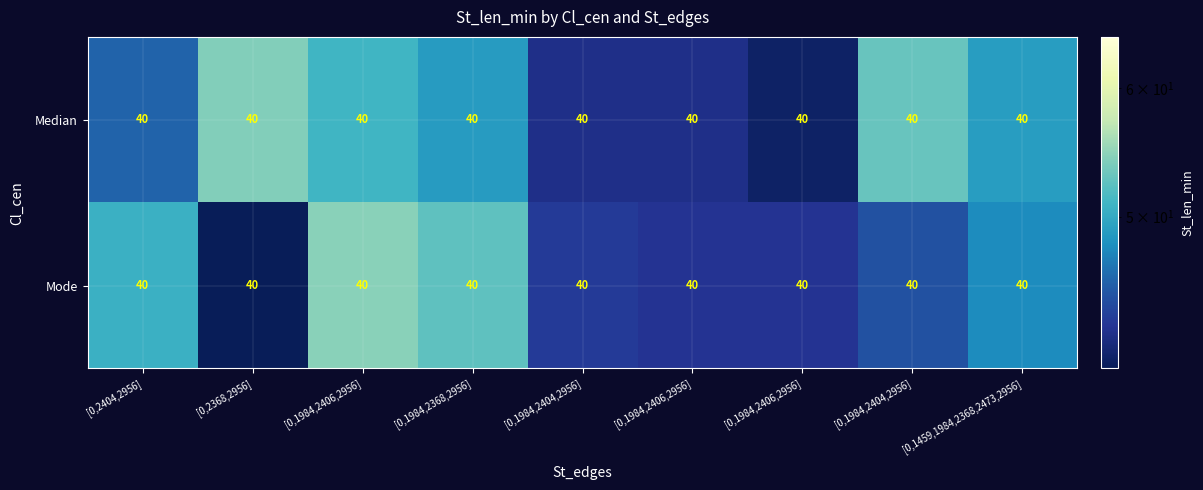

True or false: Mode has a value of 65.6 at [0,1984,2404,2956].

False